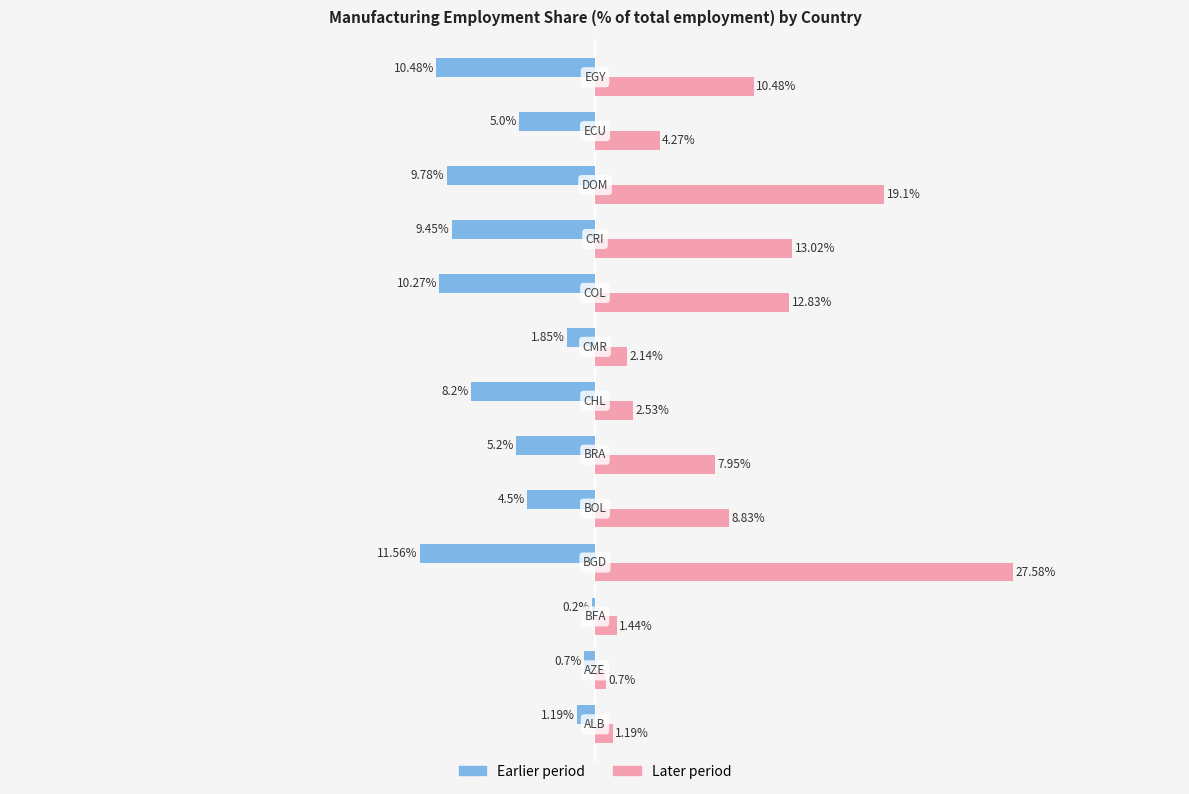

Which category has the highest value in the Earlier period series?

BFA